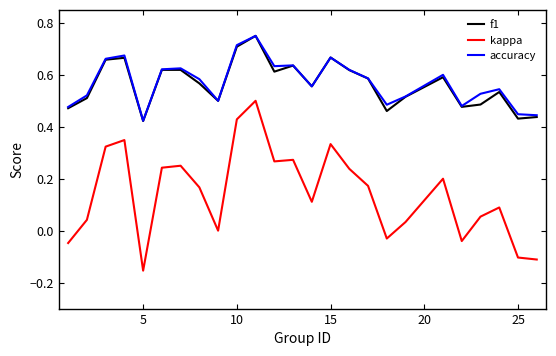

True or false: kappa and f1 cross at least once.

False